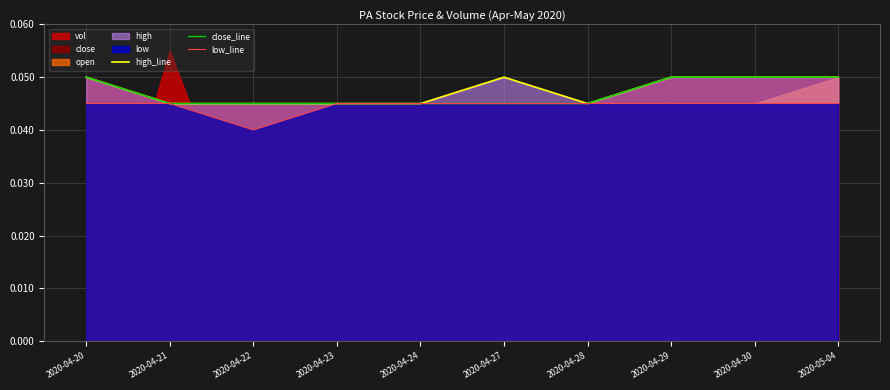

At which category does high_line reach its first local valley?

2020-04-28